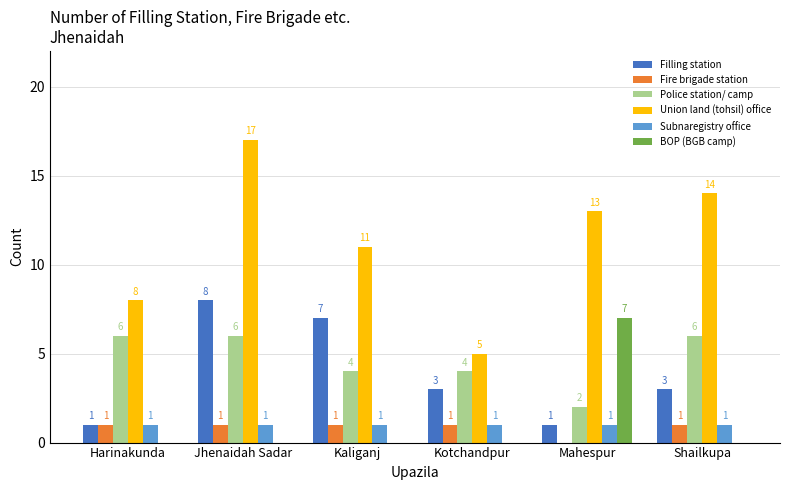

The Subnaregistry office series shows 1 at Kotchandpur. True or false?

True